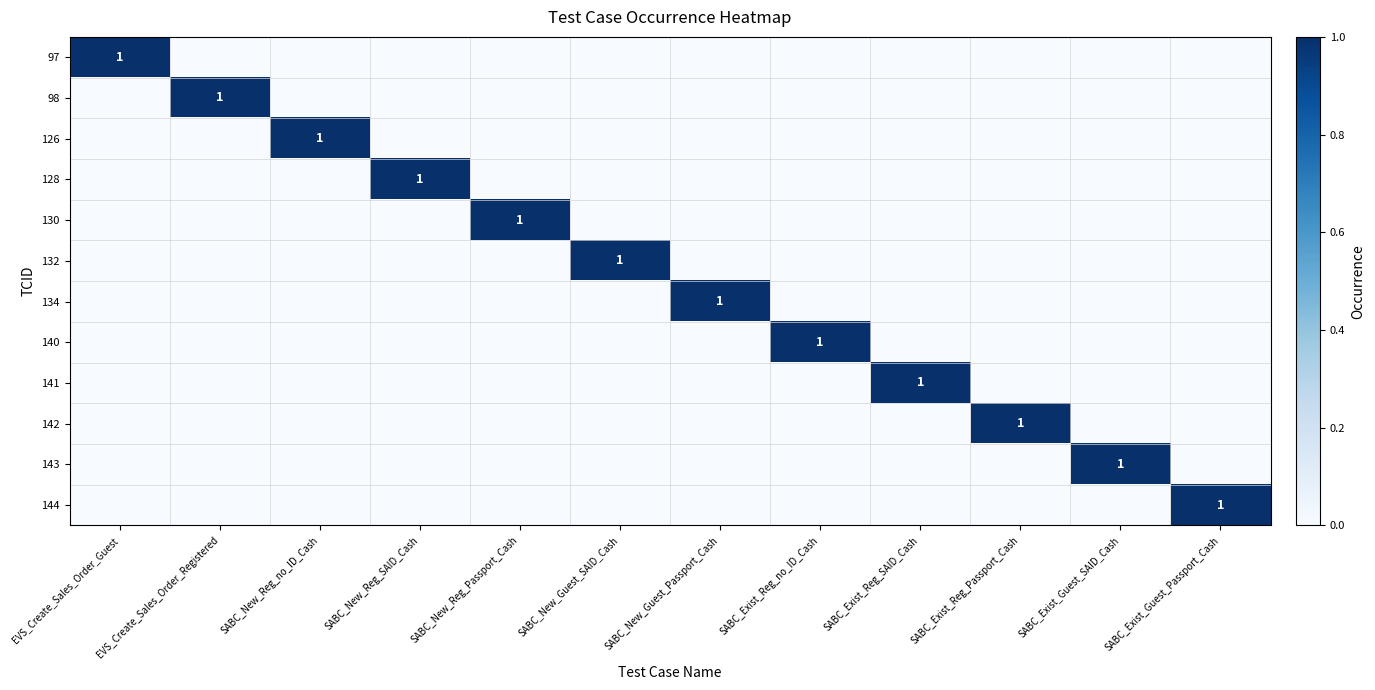

Is it true that 140 equals 1 at SABC_Exist_Reg_no_ID_Cash?

True